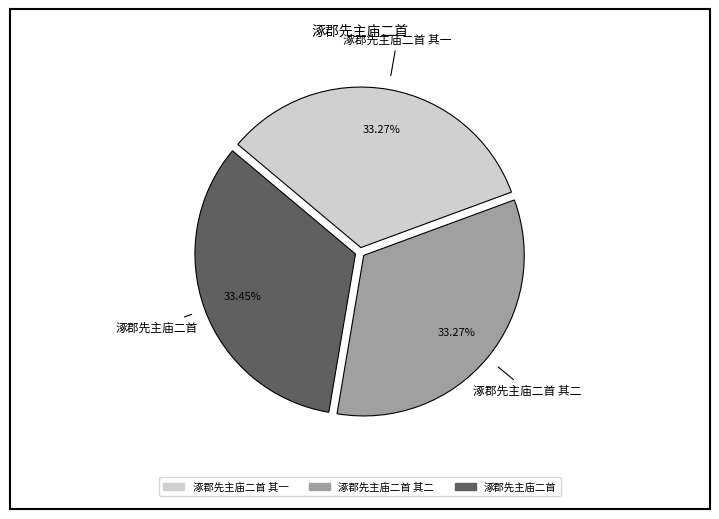

Is there any slice that represents more than half of the pie?

No